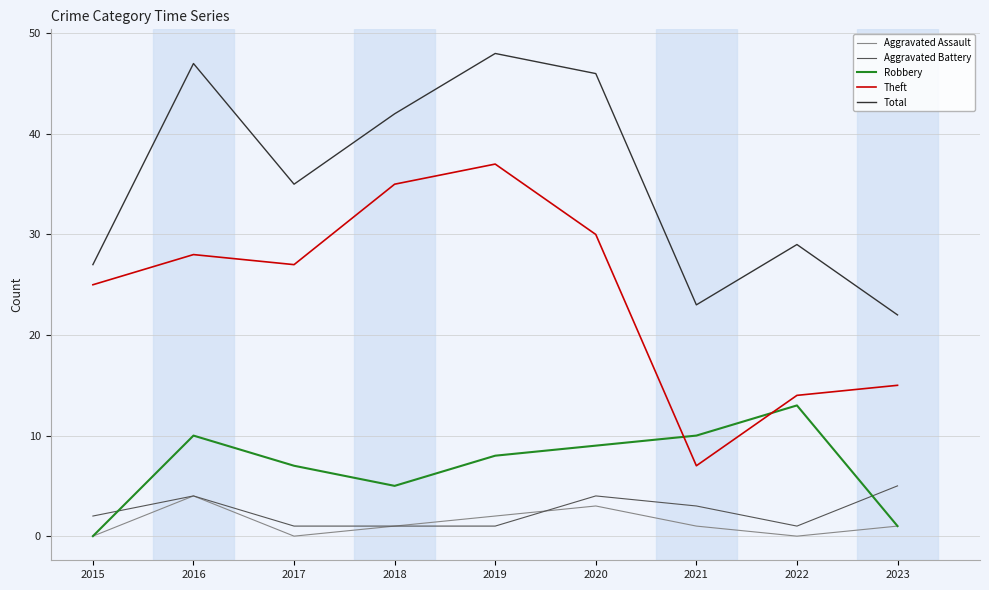

The value of Aggravated Battery at 2023 is 3. True or false?

False